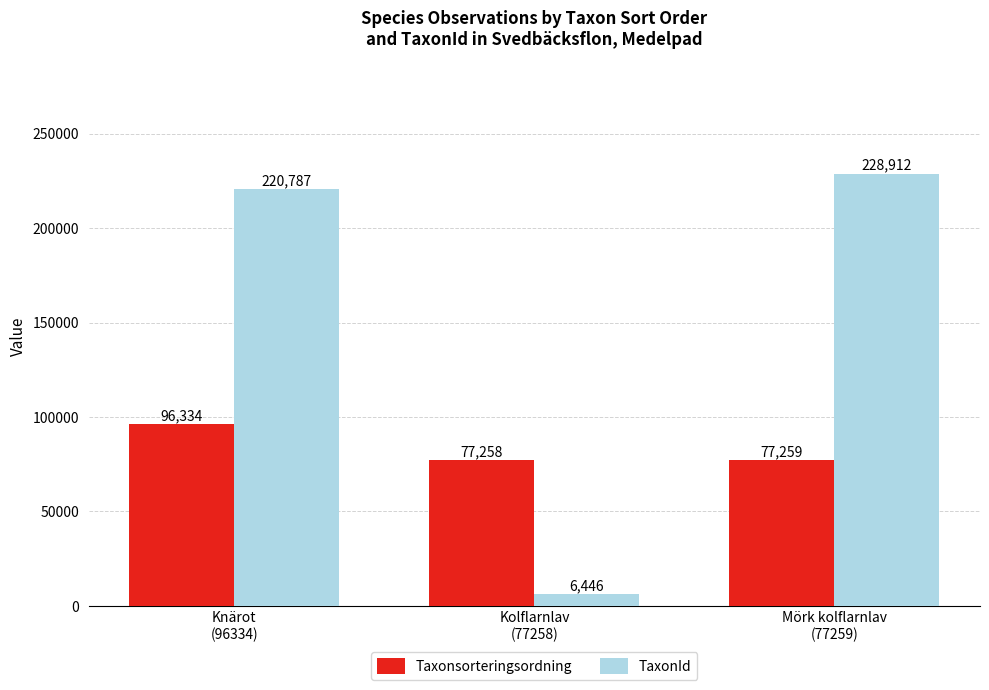

At which label does TaxonId reach its peak?

Mörk kolflarnlav
(77259)